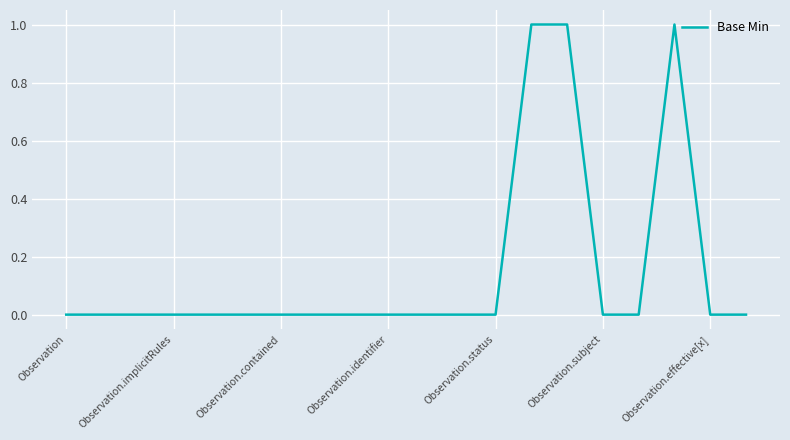

Does the chart have visible grid lines?

Yes